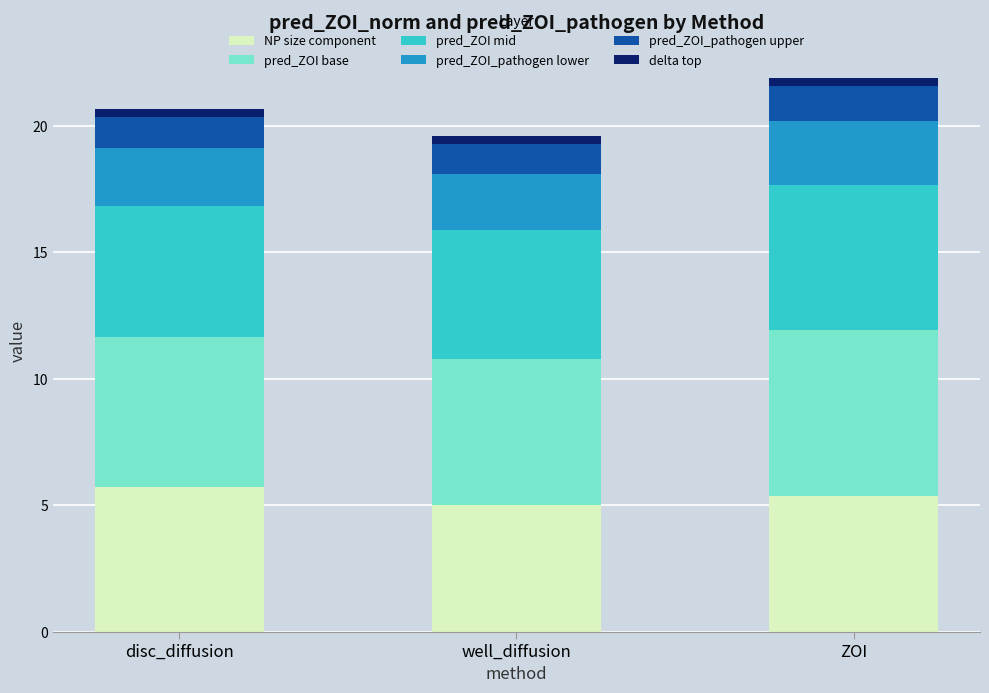

How many bars are there in total?

3